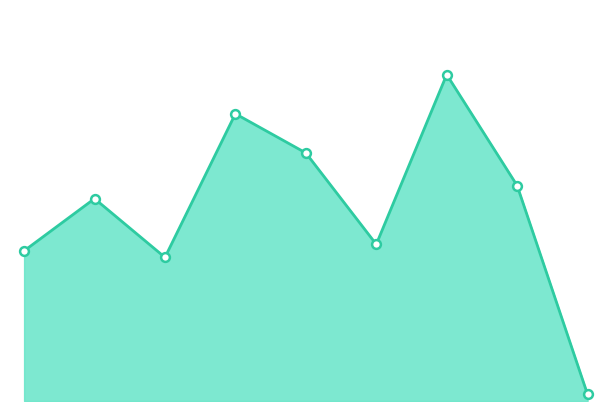

How many lines are shown in the chart?

1